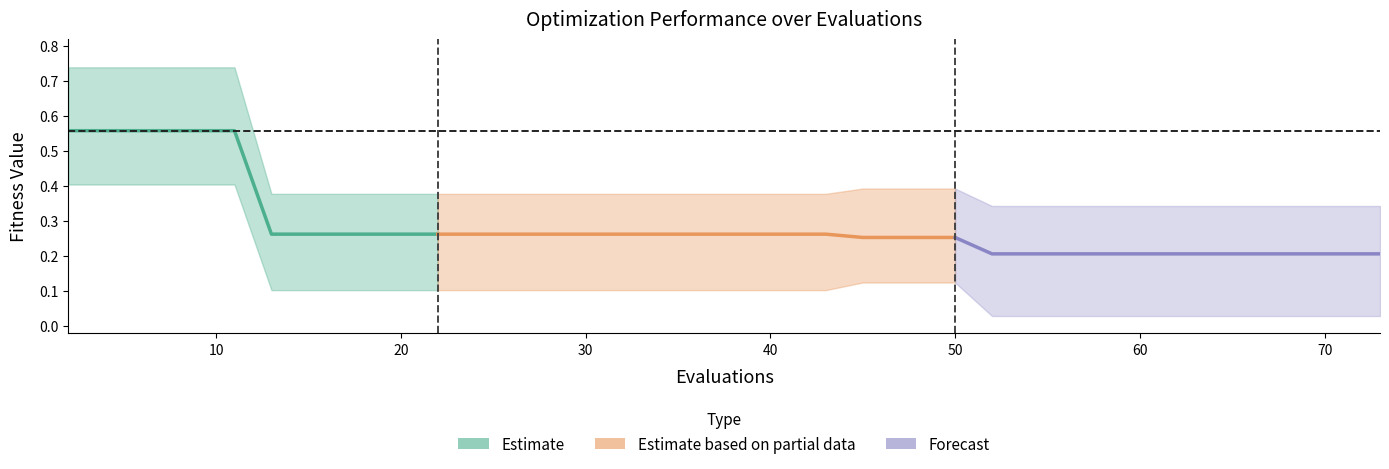

Reading left to right, extract all data points from this chart.

mean: 0.6	0.6	0.6	0.6	0.6	0.6	0.3	0.3	0.3	0.3	0.3	0.3	0.3	0.3	0.3	0.3	0.3	0.3	0.3	0.3	0.3	0.3	0.3	0.3	0.3	0.3	0.3	0.2	0.2	0.2	0.2	0.2	0.2	0.2	0.2	0.2	0.2	0.2	0.2	0.2
best: 0.4	0.4	0.4	0.4	0.4	0.4	0.1	0.1	0.1	0.1	0.1	0.1	0.1	0.1	0.1	0.1	0.1	0.1	0.1	0.1	0.1	0.1	0.1	0.1	0.1	0.1	0.1	0.0	0.0	0.0	0.0	0.0	0.0	0.0	0.0	0.0	0.0	0.0	0.0	0.0
worst: 0.7	0.7	0.7	0.7	0.7	0.7	0.4	0.4	0.4	0.4	0.4	0.4	0.4	0.4	0.4	0.4	0.4	0.4	0.4	0.4	0.4	0.4	0.4	0.4	0.4	0.4	0.4	0.3	0.3	0.3	0.3	0.3	0.3	0.3	0.3	0.3	0.3	0.3	0.3	0.3